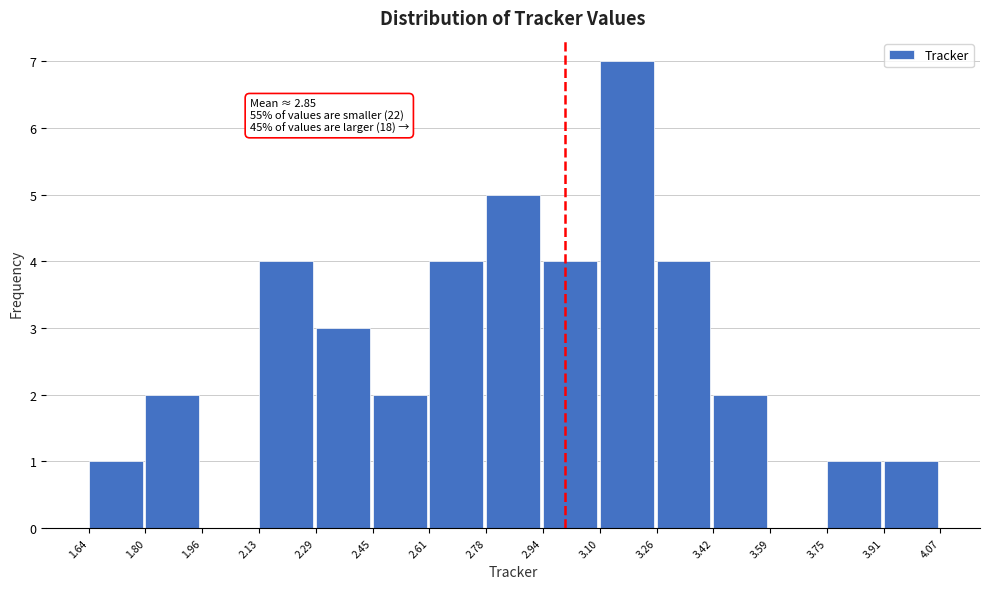

Over which range of the x-axis is the bar tallest?

3.10 to 3.26